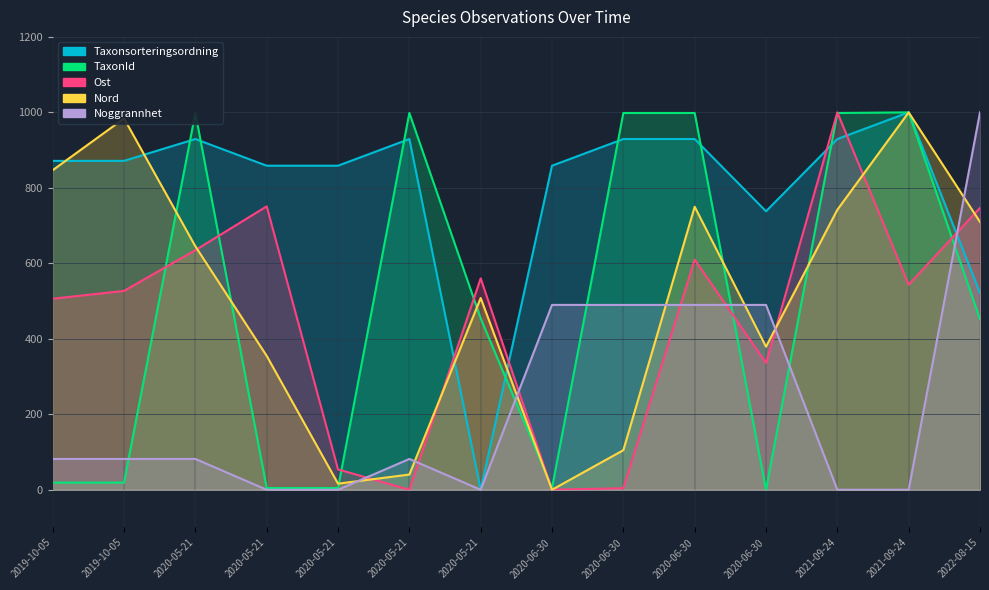

Where do Nord and Taxonsorteringsordning first cross each other?

2019-10-05 and 2019-10-05